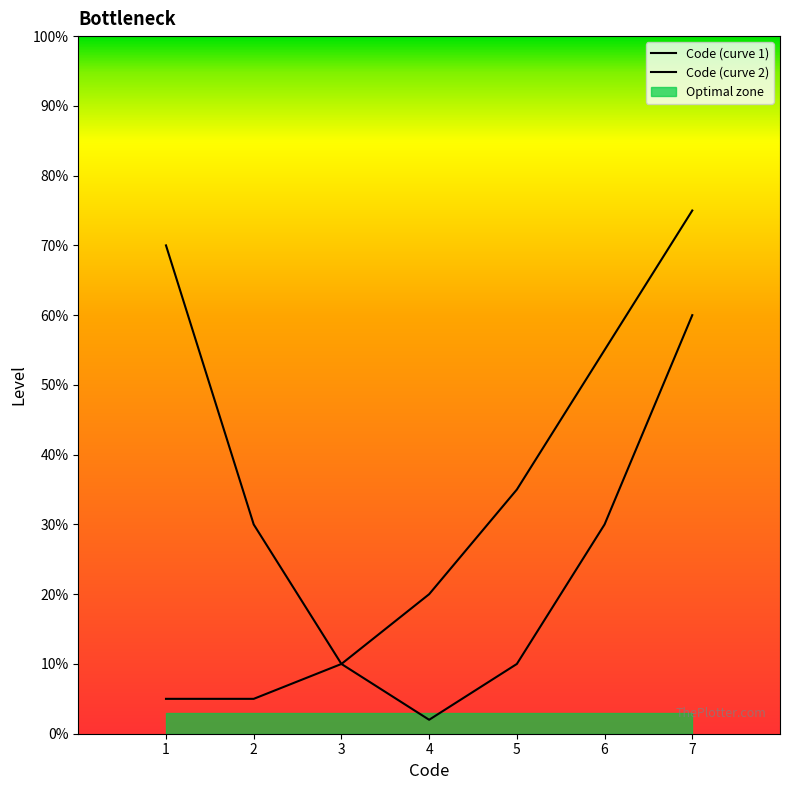

In Code (curve 1), how many points are lower than both neighbors (excluding endpoints)?

1